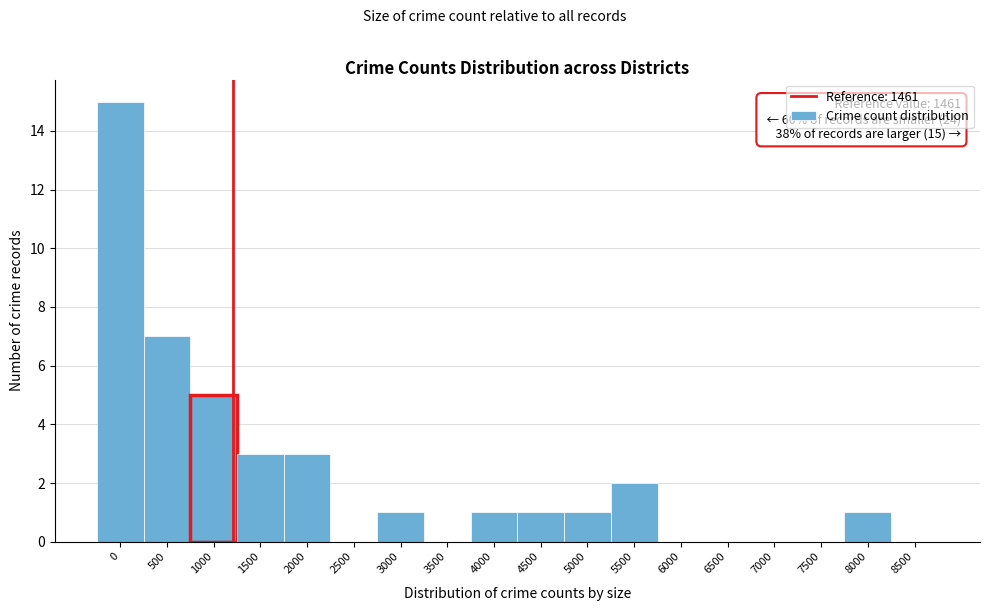

Reading right to left, what are all the values shown in this chart?

8500=0	8000=1	7500=0	7000=0	6500=0	6000=0	5500=2	5000=1	4500=1	4000=1	3500=0	3000=1	2500=0	2000=3	1500=3	1000=5	500=7	0=15